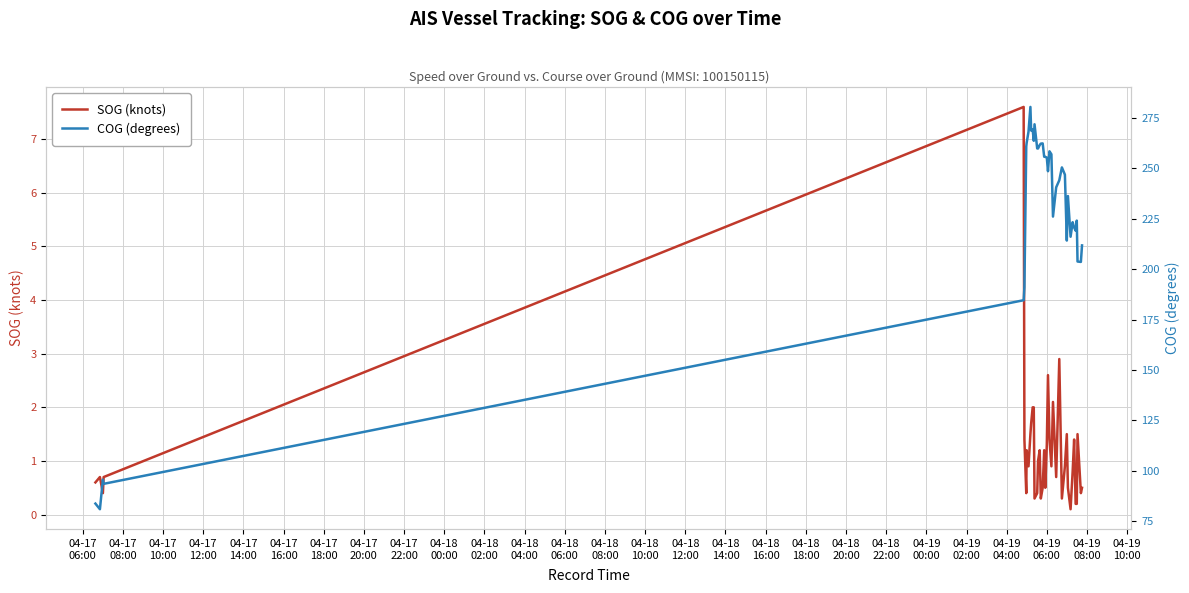

What is the maximum value for SOG (knots)?

7.6